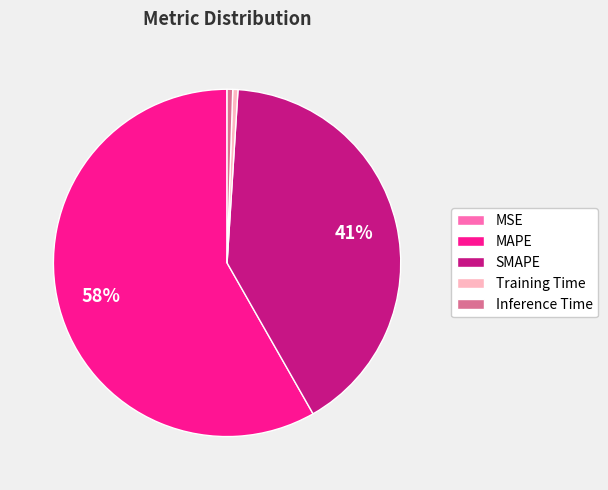

What is the majority slice?

MAPE